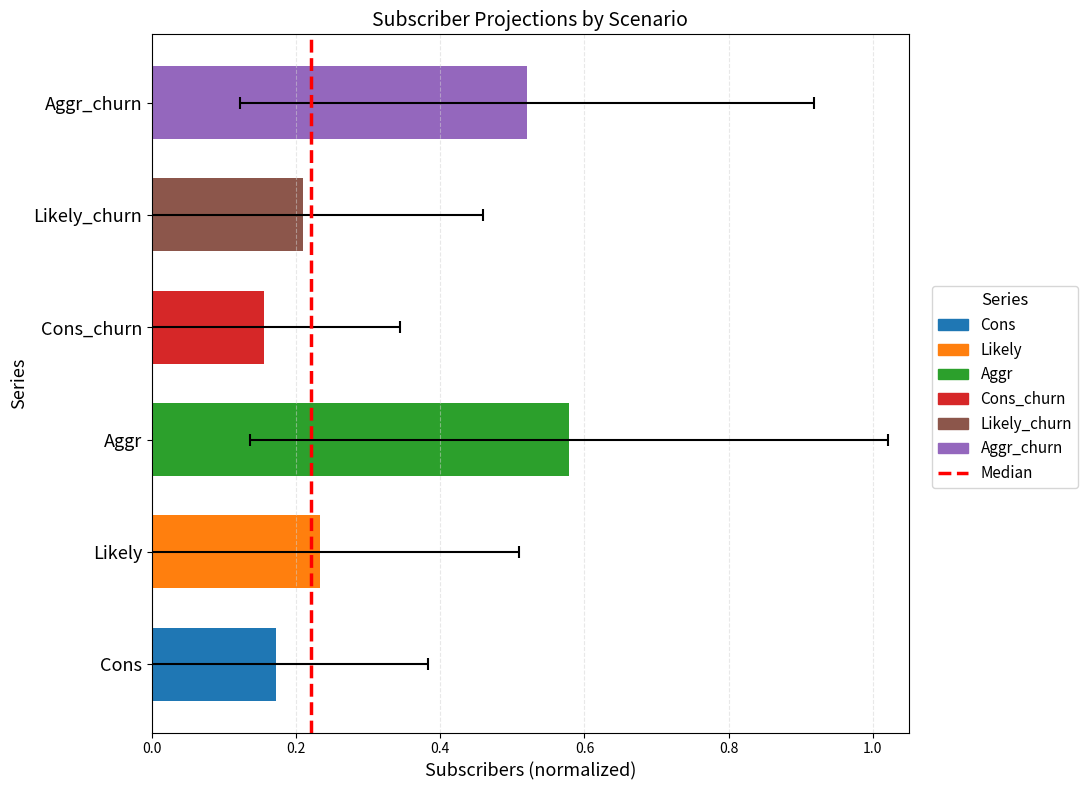

Between 0.2 and 0.0, which is larger?

0.2